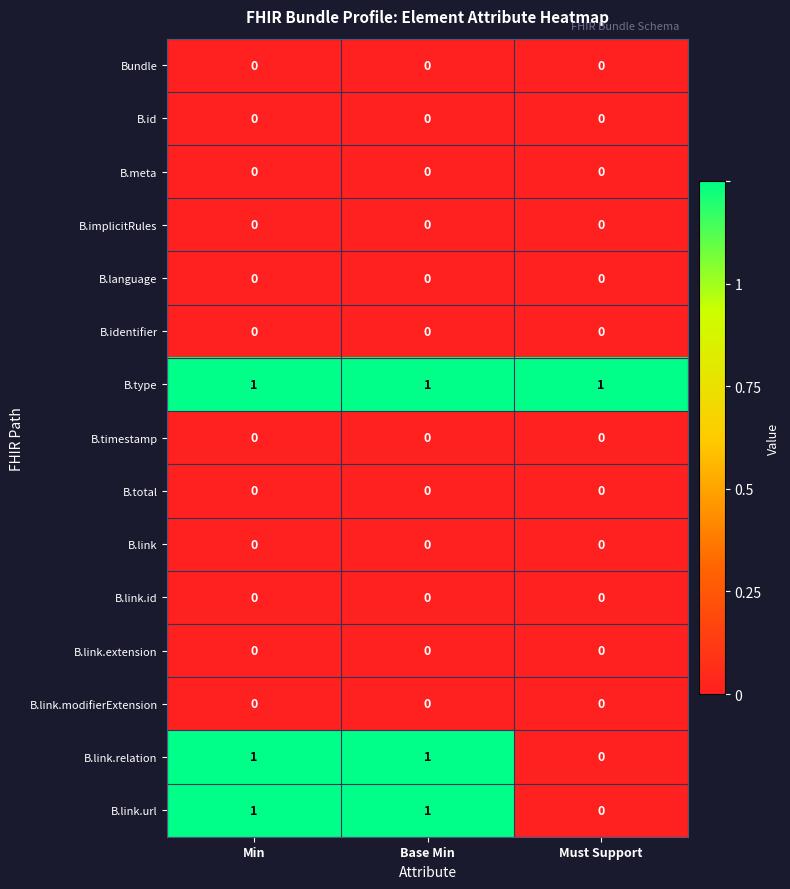

At how many categories does at least one series exceed 0?

3